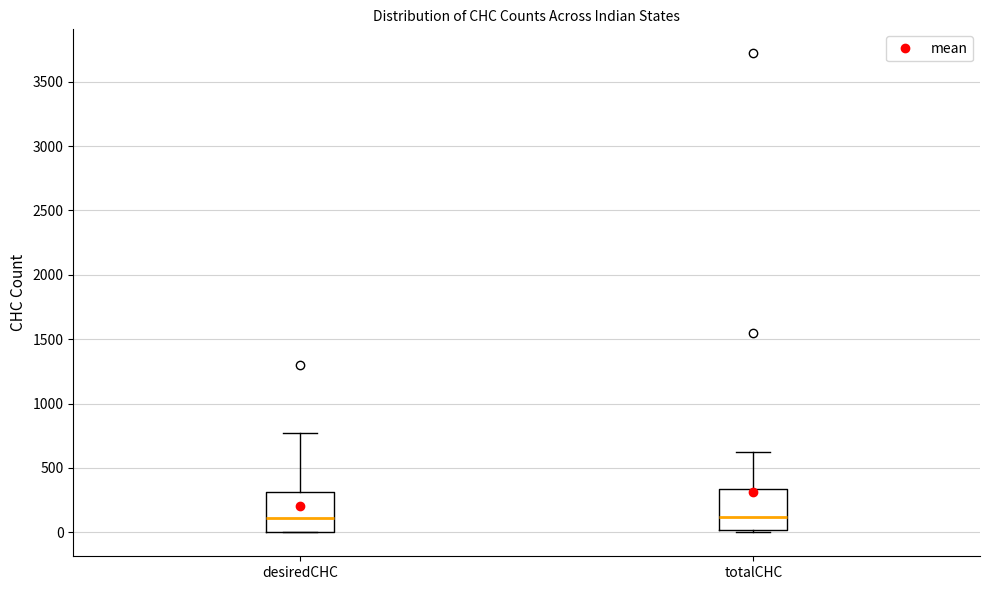

Reading left to right, transcribe this box plot: for each box, give where its median line is, the range the box spans, and where its two whiskers end, as read against the y-axis. The values are not printed on the chart, so give them approximately, as read against the axis.

desiredCHC: median 100, box 0 to 300, whiskers 0 to 800
totalCHC: median 100, box 0 to 350, whiskers 0 (just below the box's lower edge) to 600